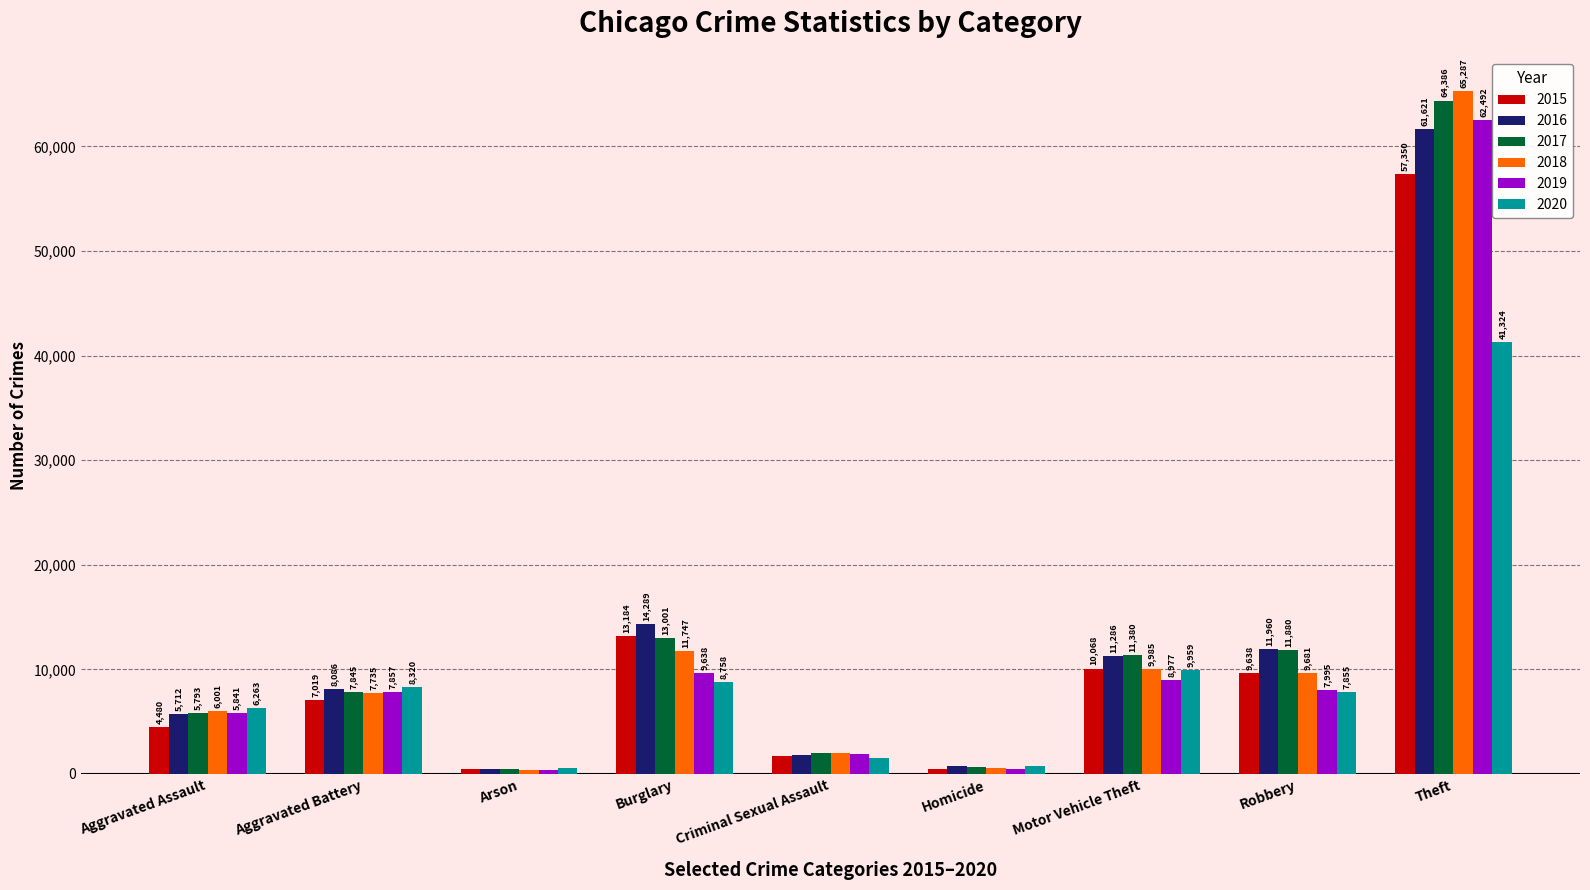

What is the average value of the 2017 series?

13040